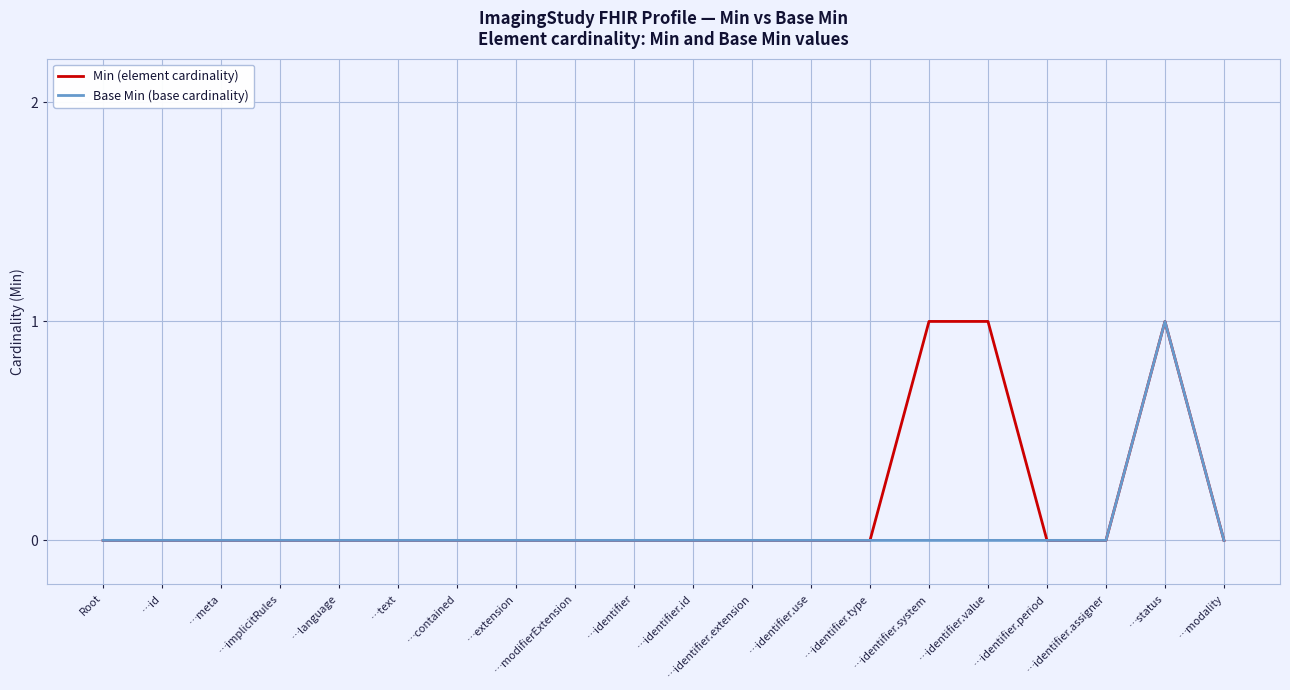

Rank the series by their average value, from highest to lowest.

Min (element cardinality), Base Min (base cardinality)